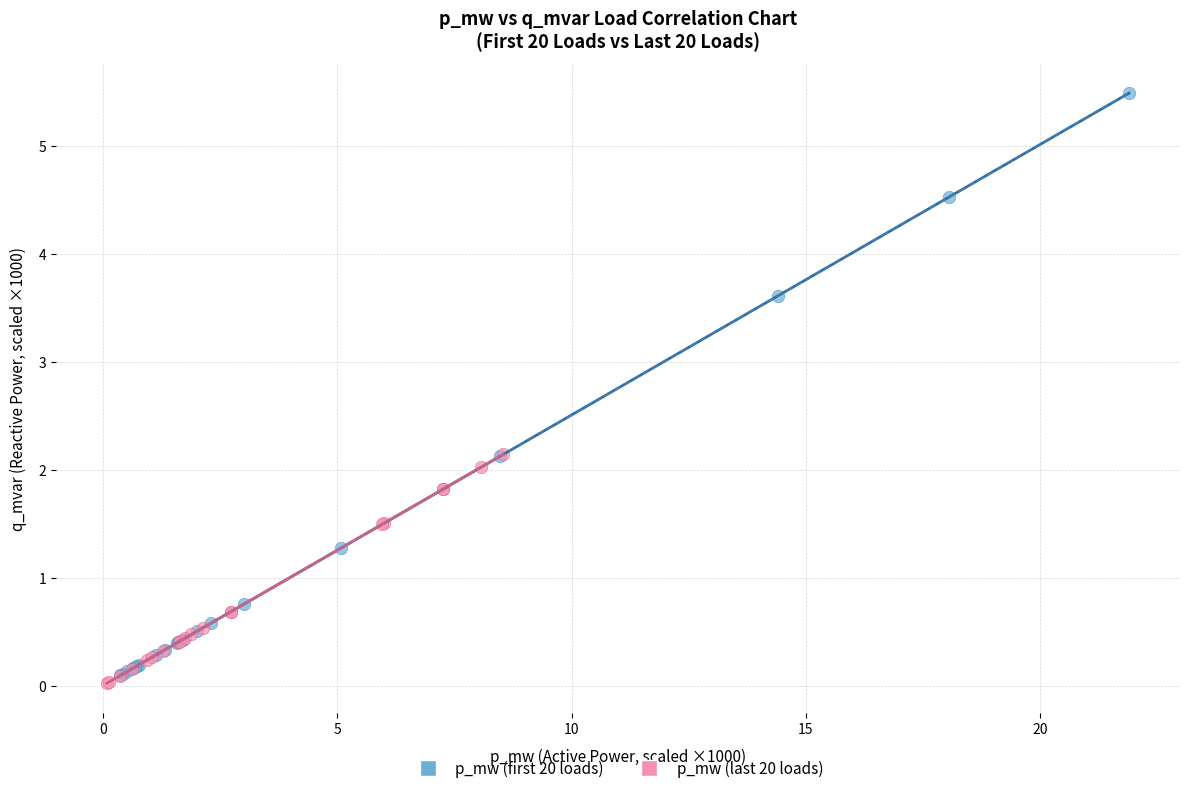

Which series contains the highest Y value?

p_mw (first 20 loads)